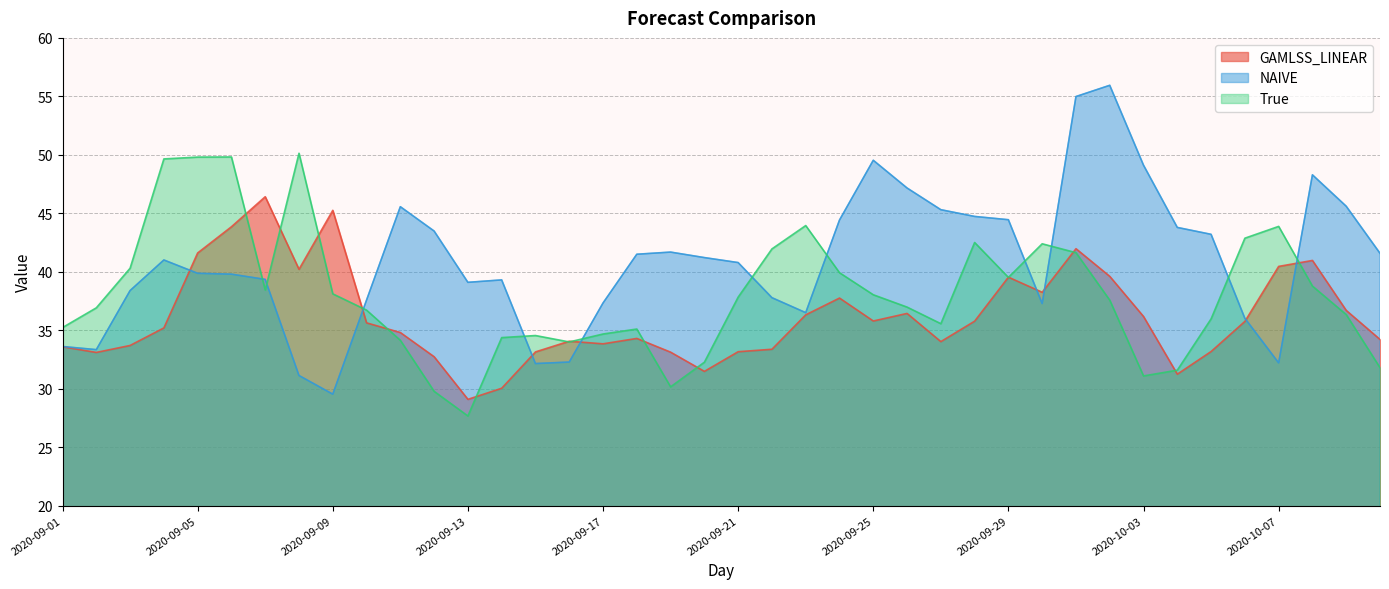

How many data points does each series have?

40